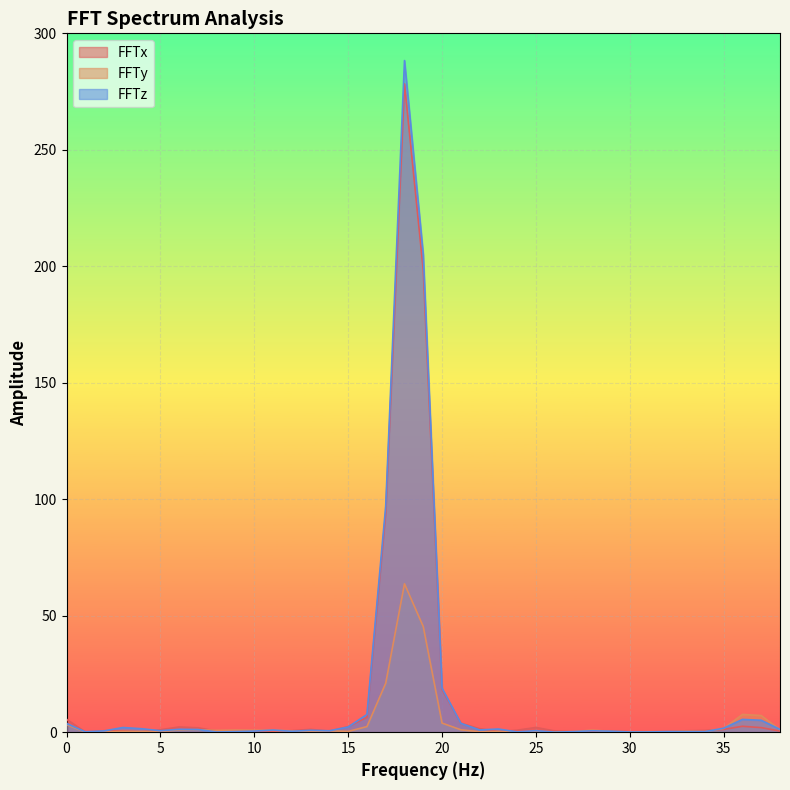

The FFTx series shows 0.2 at 26. True or false?

False